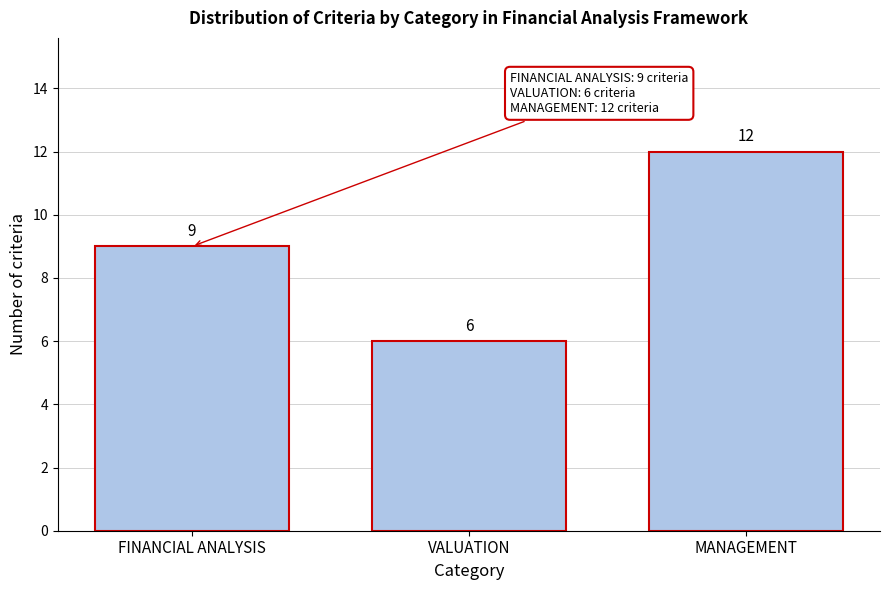

Reading right to left, what are all the values shown in this chart?

12	6	9